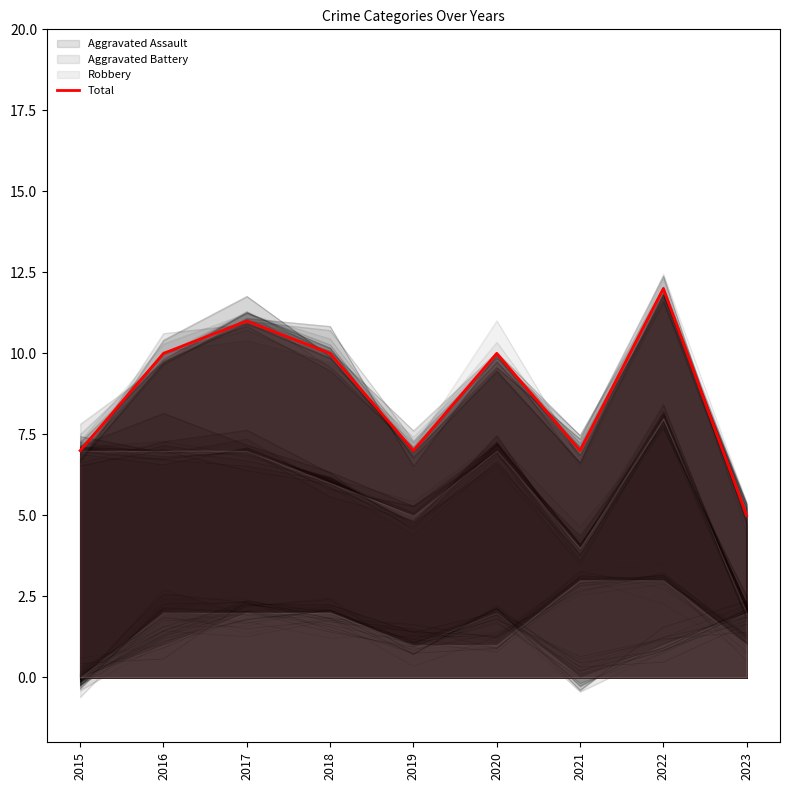

What is the sum of all values?

79